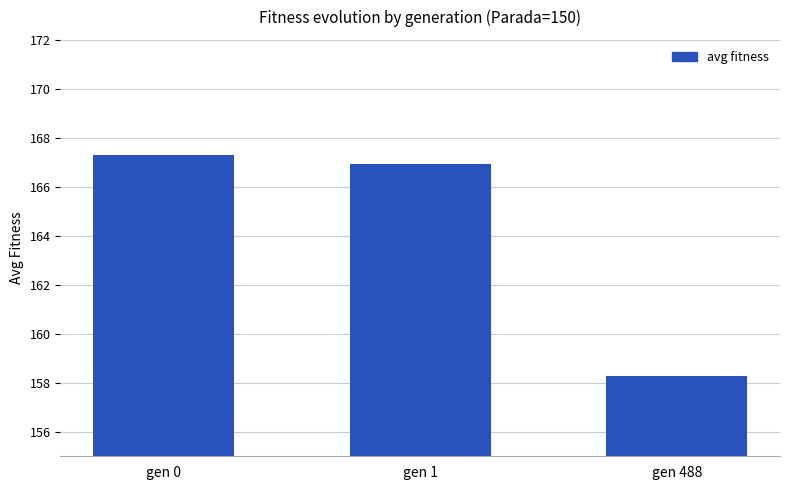

List the labels in order of value, smallest first.

gen 488, gen 1, gen 0